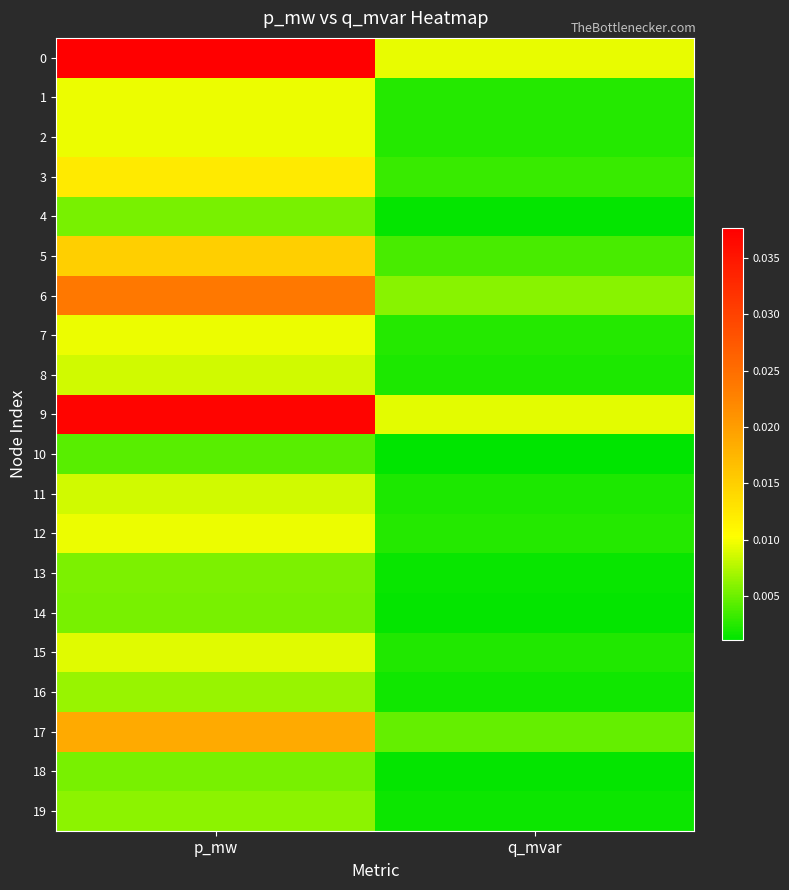

How many series are shown in this chart?

20